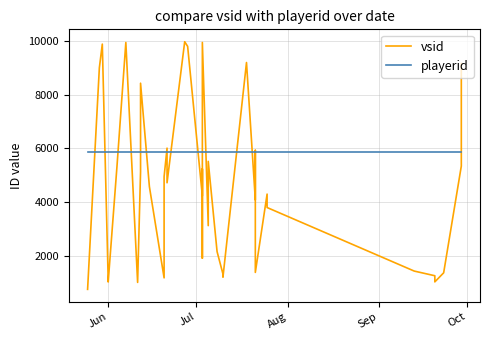

Reading left to right, extract all data points from this chart.

vsid: 745	9009	9892	1095	1095	1019	5352	9952	1004	5133	8434	4579	1173	4949	6012	4720	9981	9807	4229	5235	1908	9952	3123	5519	2154	1318	1199	9205	4082	5930	1377	4298	3797	1427	1253	1024	1362	5343	8252	9166
playerid: 5861	5861	5861	5861	5861	5861	5861	5861	5861	5861	5861	5861	5861	5861	5861	5861	5861	5861	5861	5861	5861	5861	5861	5861	5861	5861	5861	5861	5861	5861	5861	5861	5861	5861	5861	5861	5861	5861	5861	5861